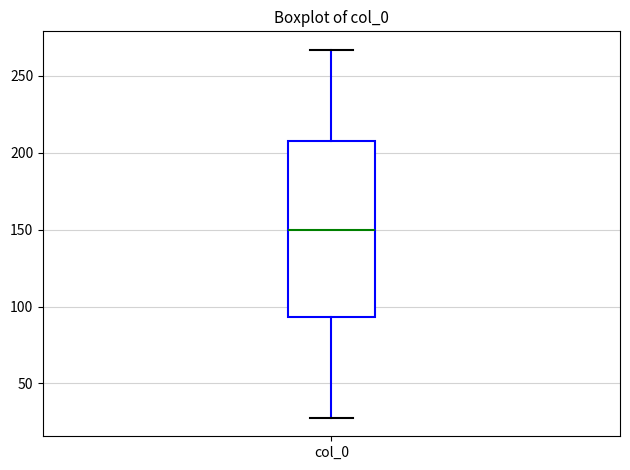

Read this box plot against the y-axis: the position of the median line, the range covered by the box, and the ends of both whiskers. The values are not printed on the chart, so give them approximately, as read against the axis.

median 150, box 95 to 205, whiskers 30 to 265